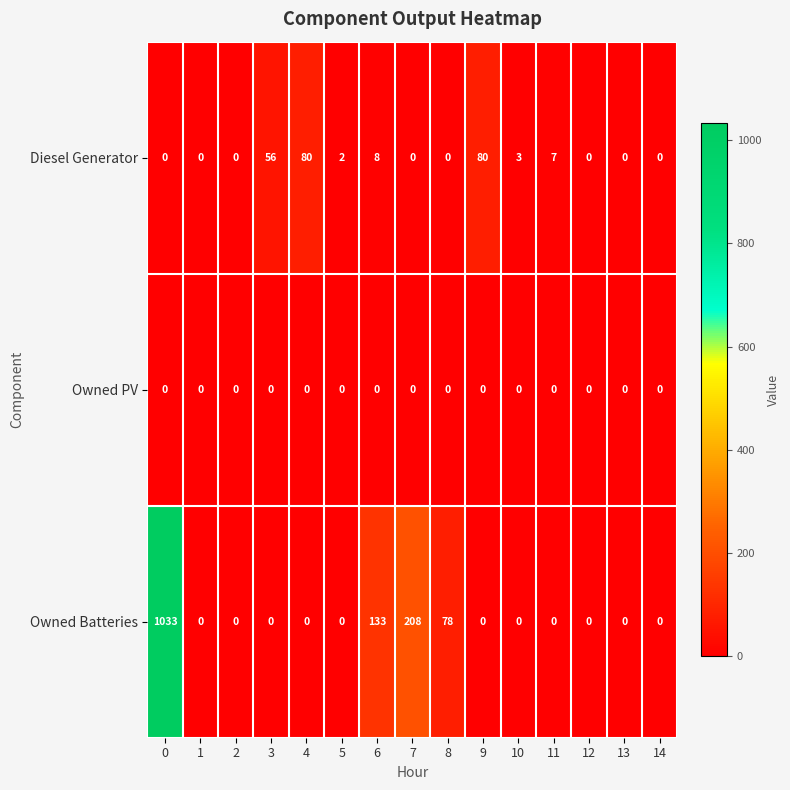

Which series has the largest total across all categories?

Owned Batteries